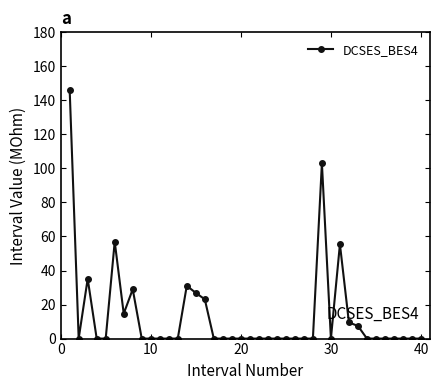

How many distinct data groups are displayed?

1